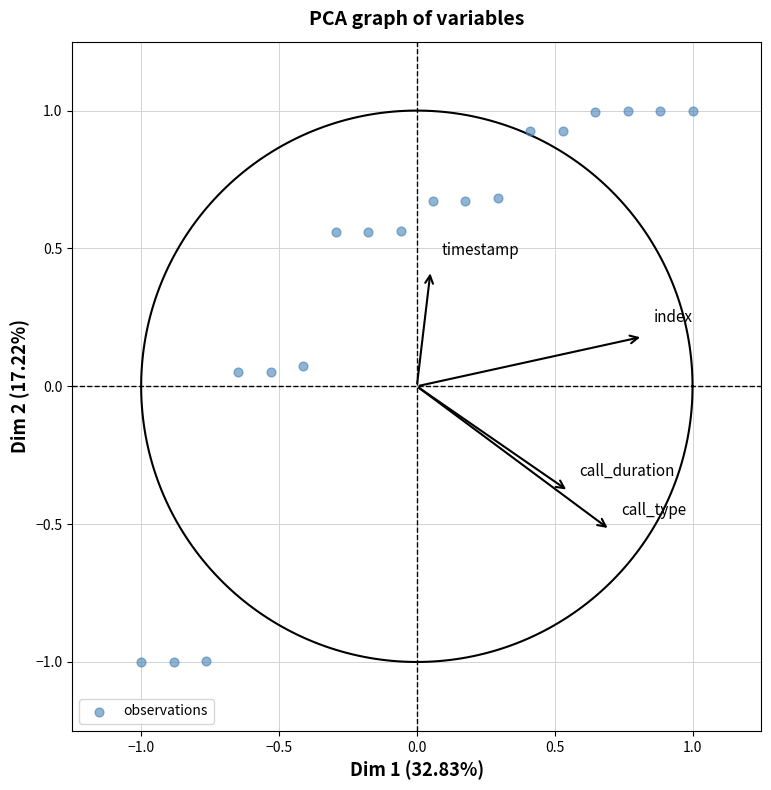

What is the range of X values (max minus min)?

2.0